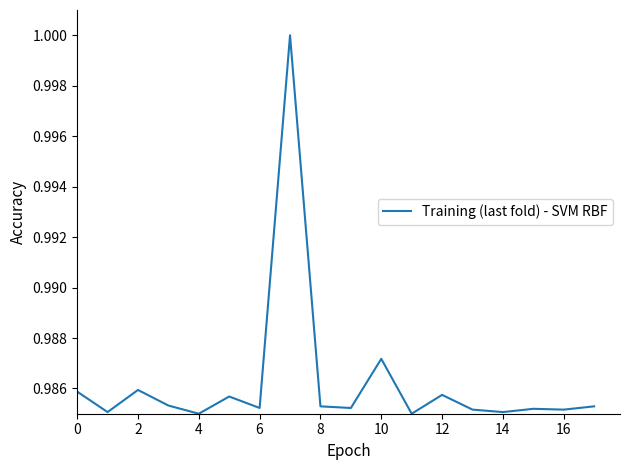

The chart shows a value of 1.6 at 2. True or false?

False